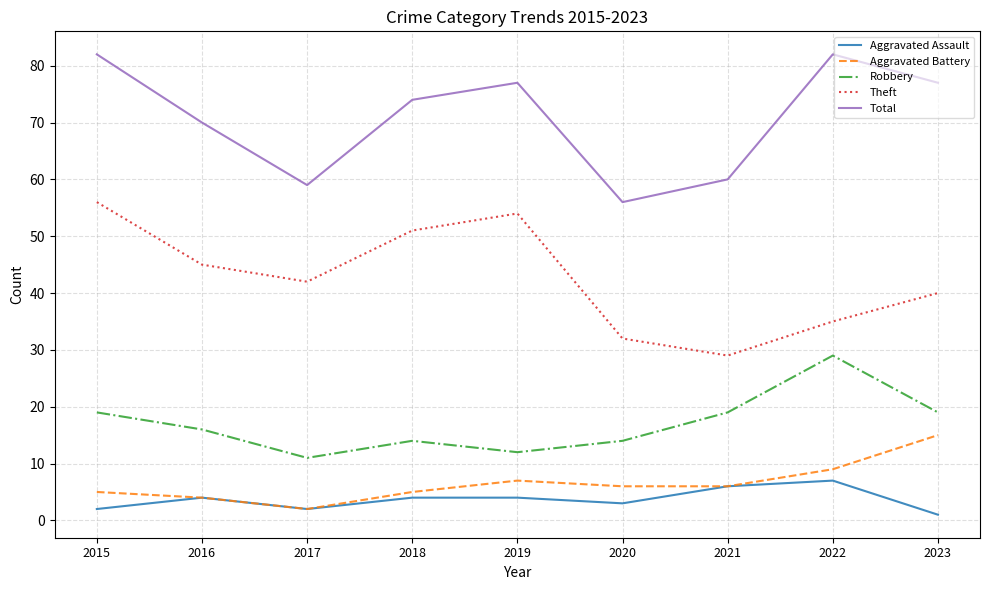

Where is the first local minimum for Theft?

2017